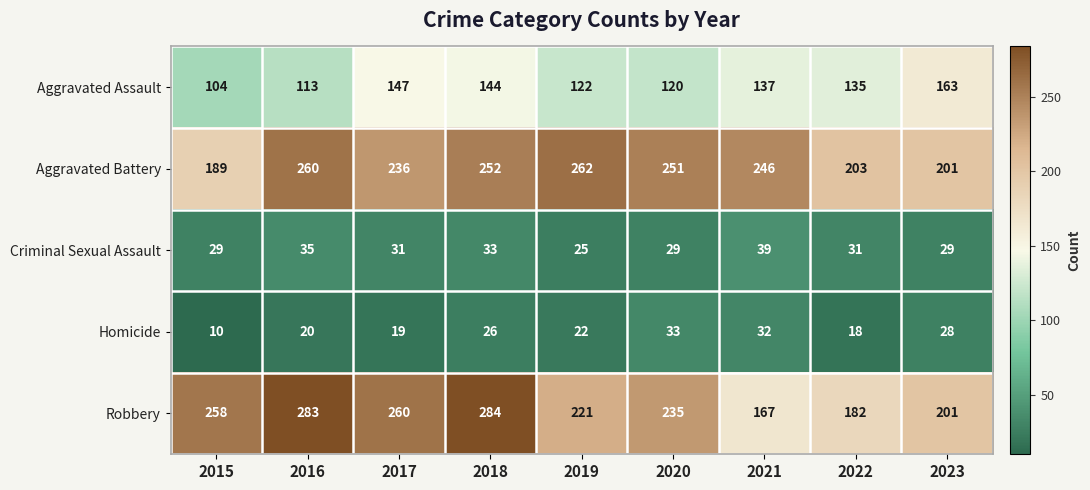

The Robbery series shows 116 at 2020. True or false?

False